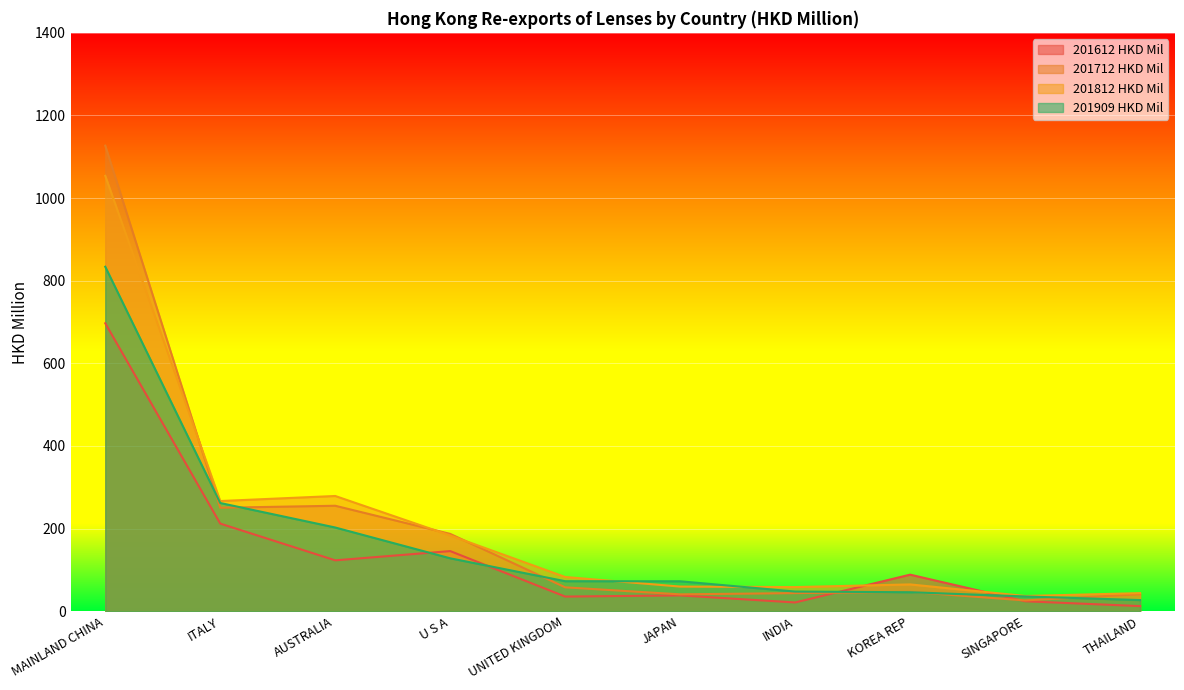

List the series in order of their peak value, highest first.

201712 HKD Mil, 201812 HKD Mil, 201909 HKD Mil, 201612 HKD Mil